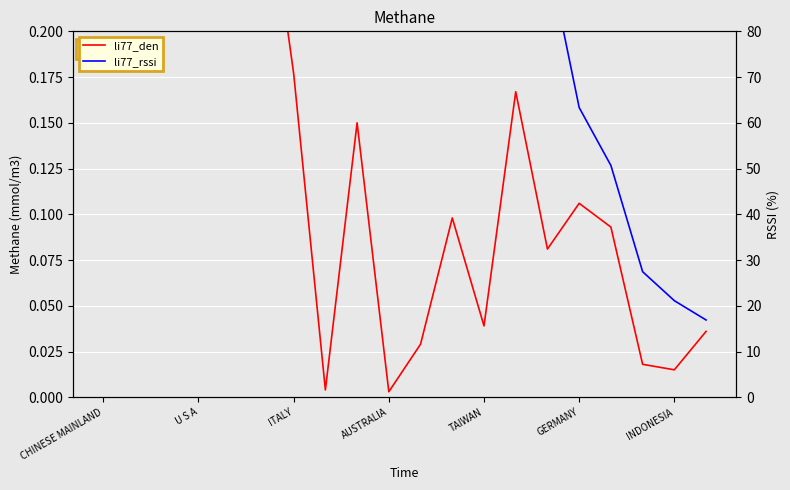

What is the difference between the maximum and minimum values in the li77_rssi series?

80.0